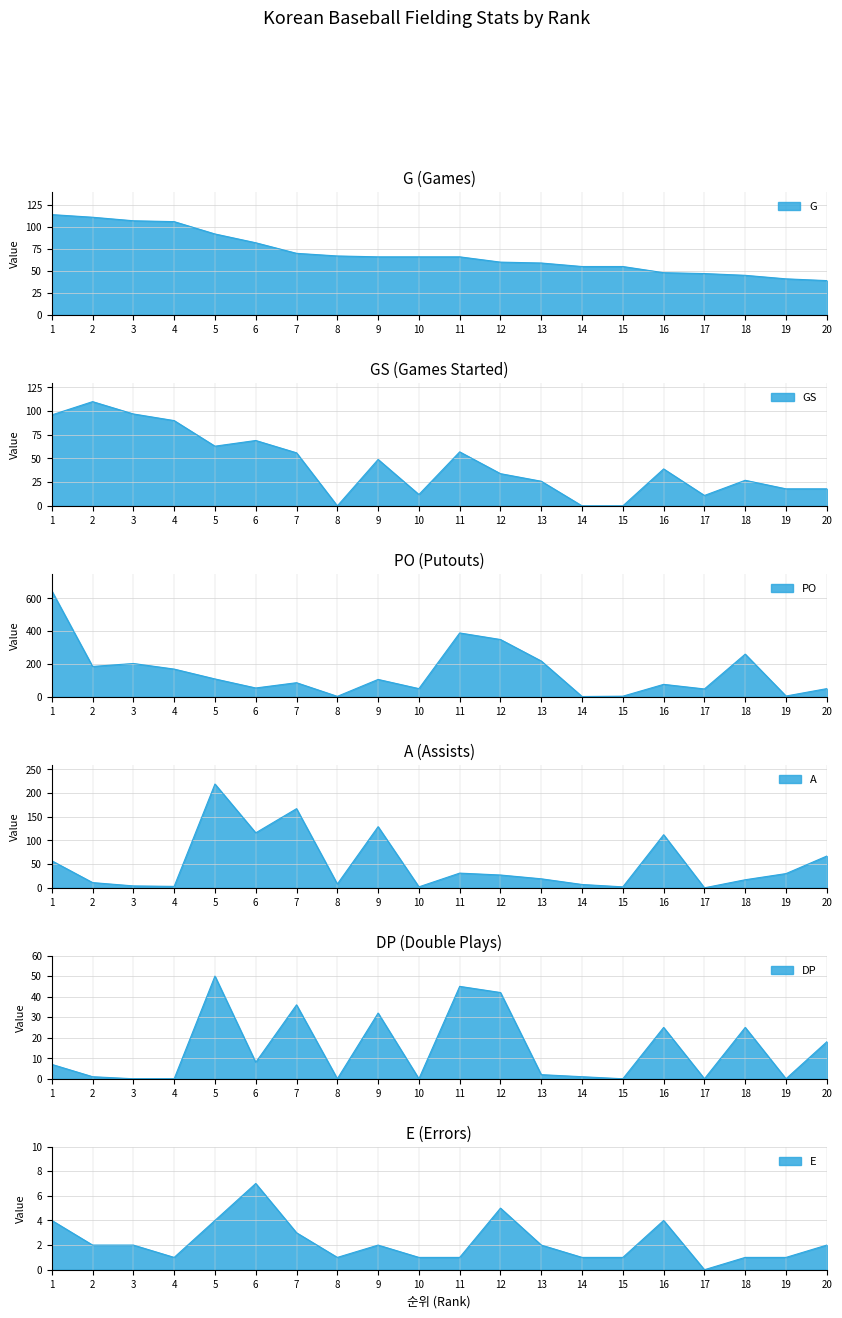

True or false: DP has more than 0 points higher than both neighbors.

True